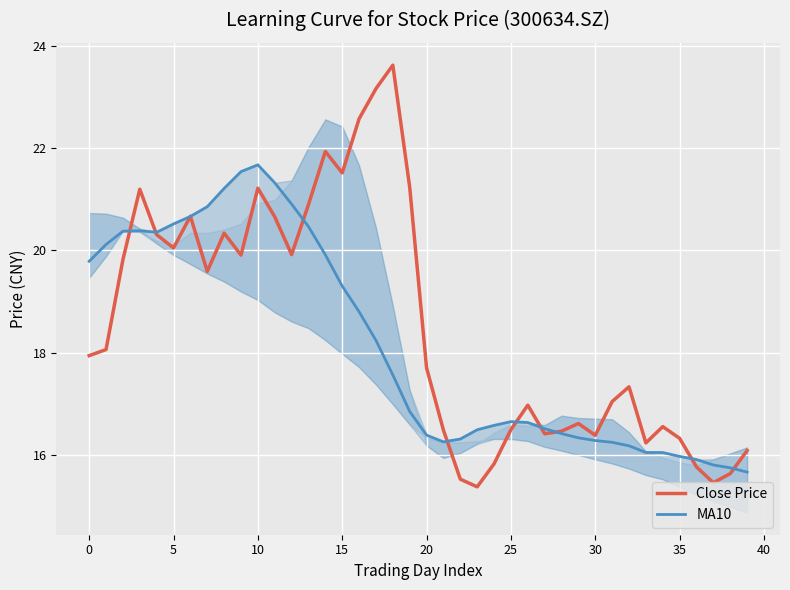

At 34, list the series in order from largest to smallest.

Close Price, MA10